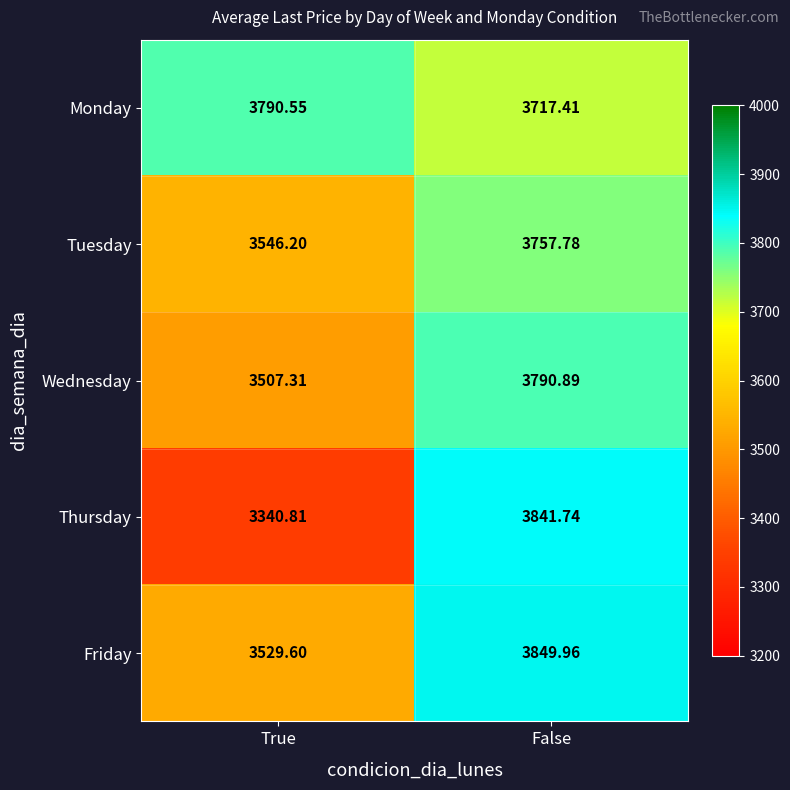

At False, list the series in order from smallest to largest.

Monday, Tuesday, Wednesday, Thursday, Friday